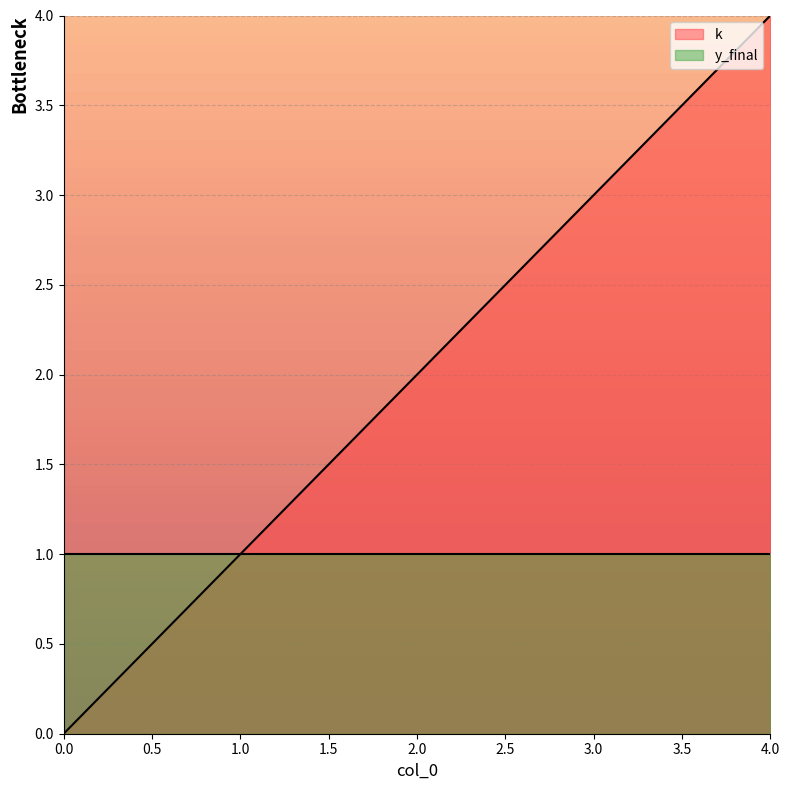

Which label corresponds to the largest value in the chart?

4.0